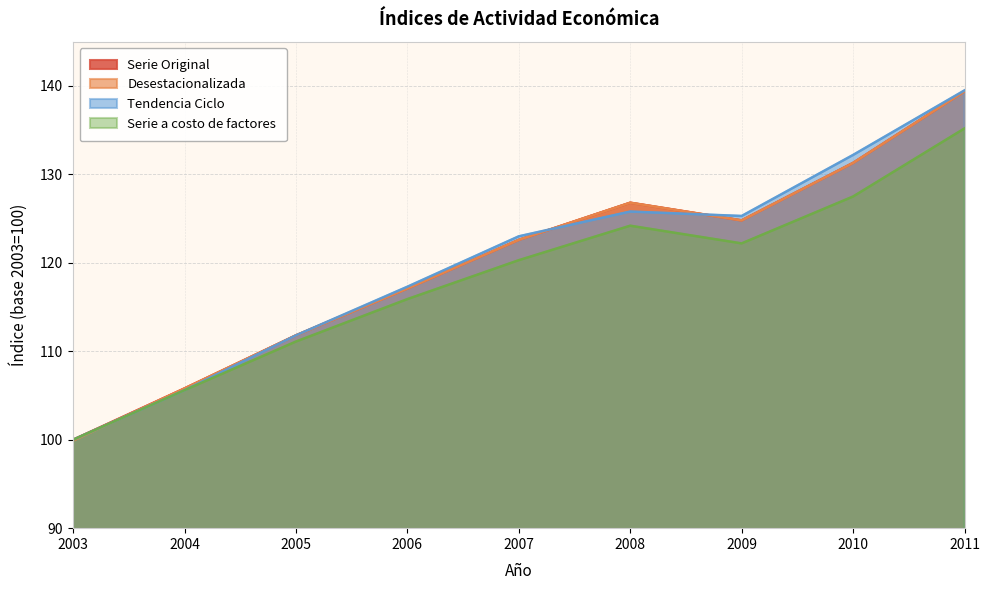

At 2007, list the series in order from largest to smallest.

Tendencia Ciclo, Serie Original, Desestacionalizada, Serie a costo de factores